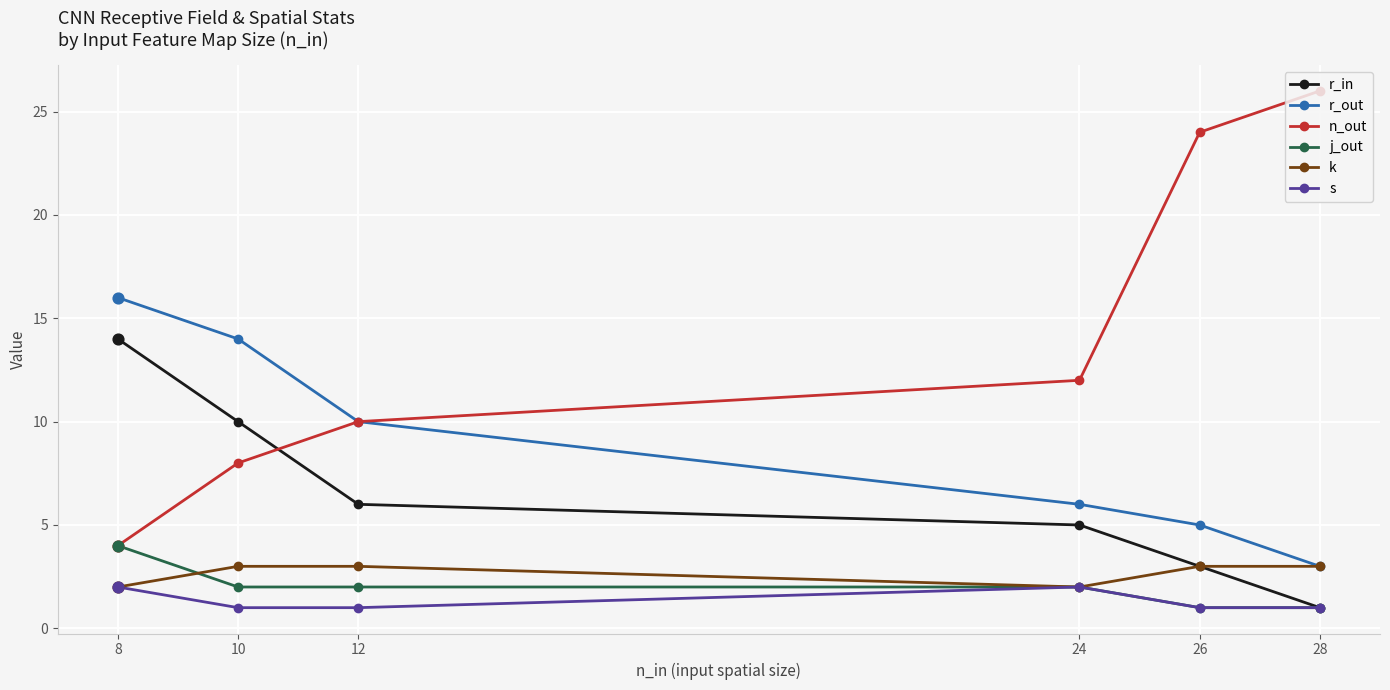

Which series has the largest total across all categories?

n_out